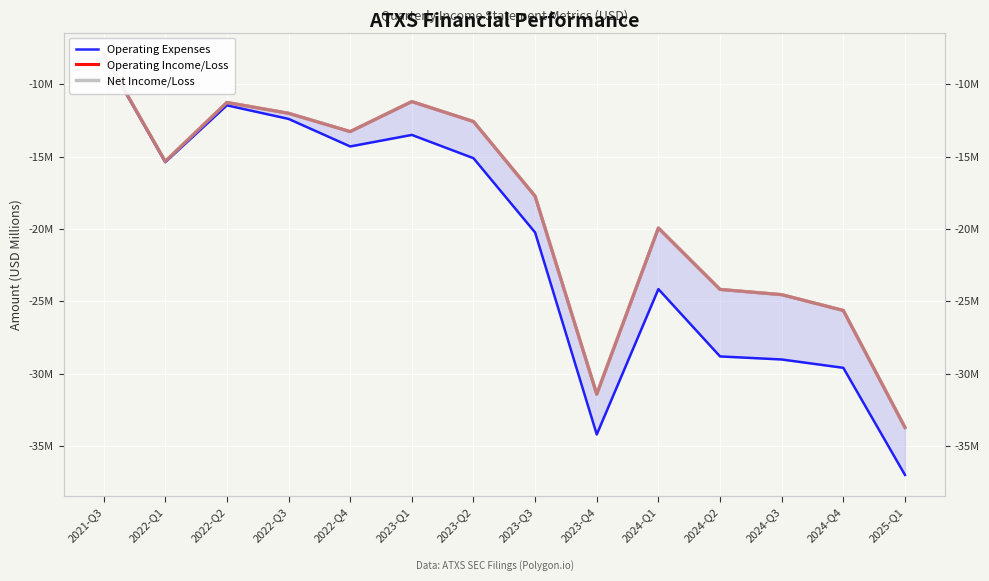

True or false: Operating Income/Loss and Net Income/Loss cross at least once.

False